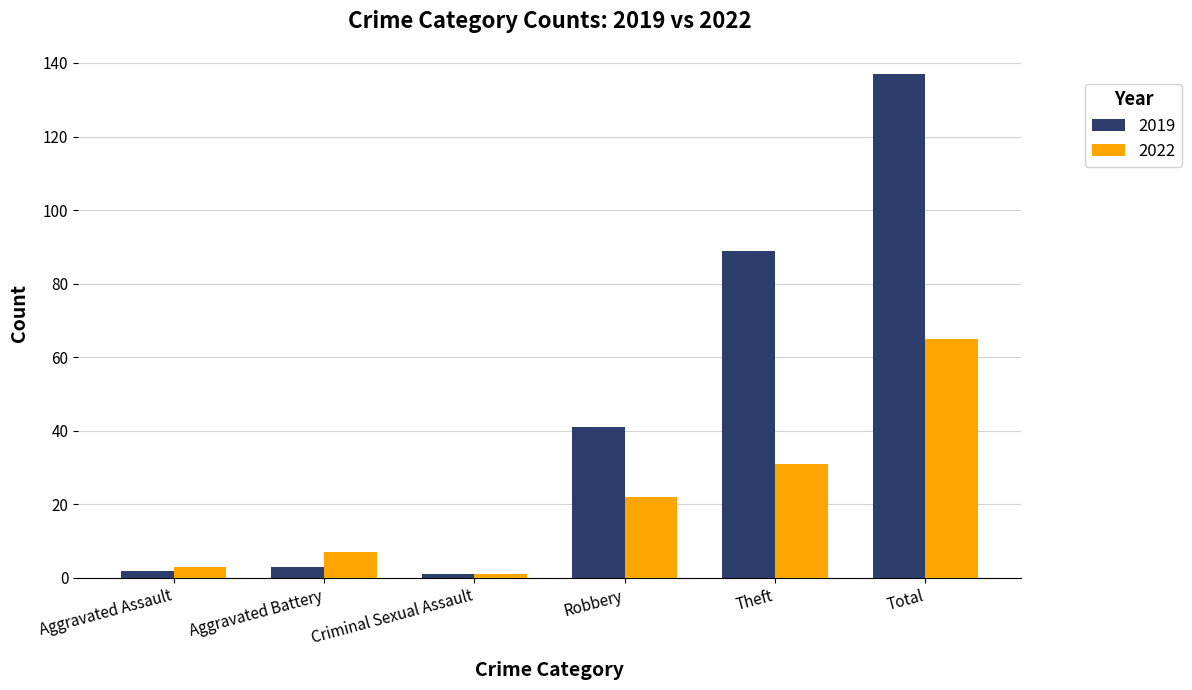

What is the sum of all 2022 values?

129